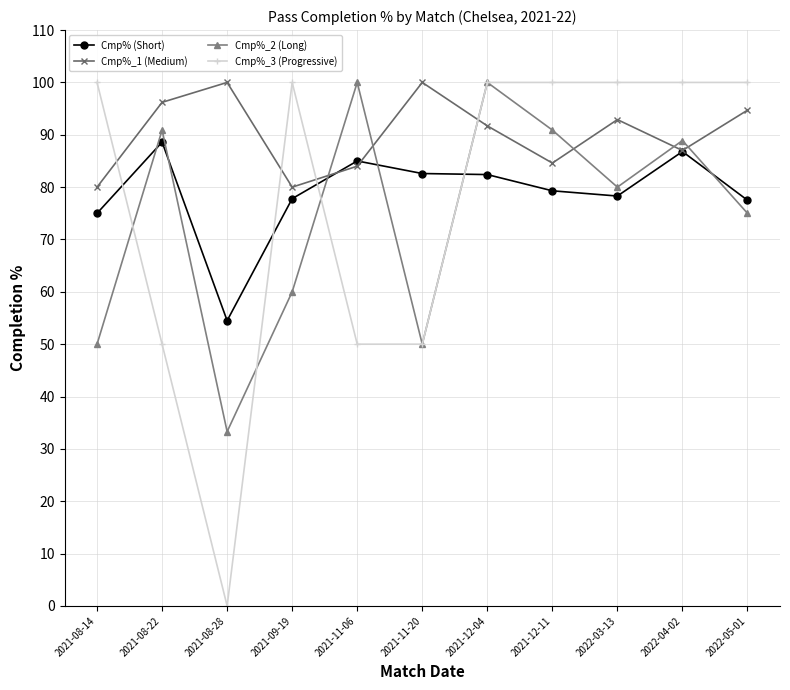

What is the average value of the Cmp%_2 (Long) series?

74.5